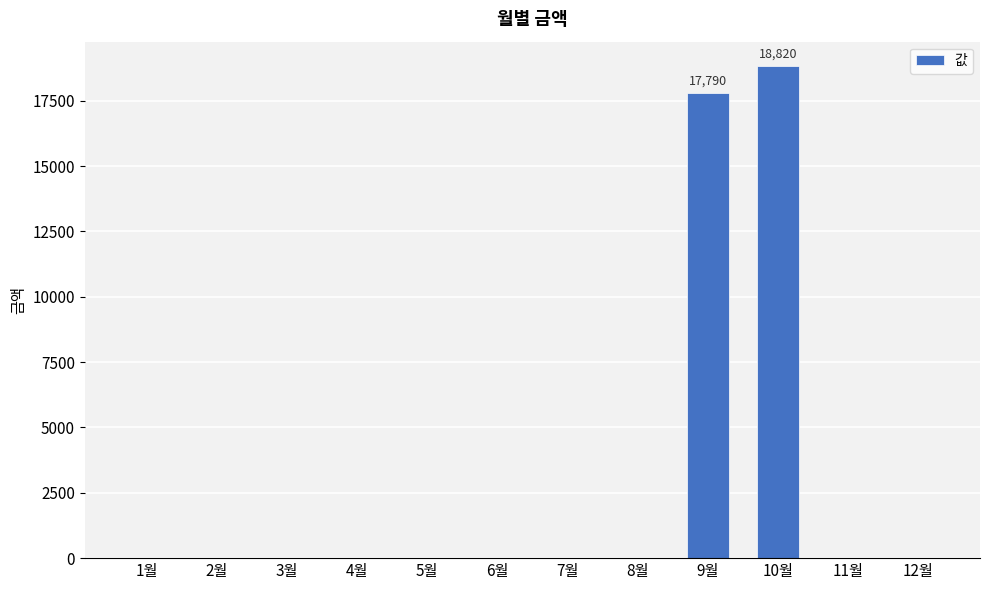

Is it true that the value at 11월 is 5672?

False